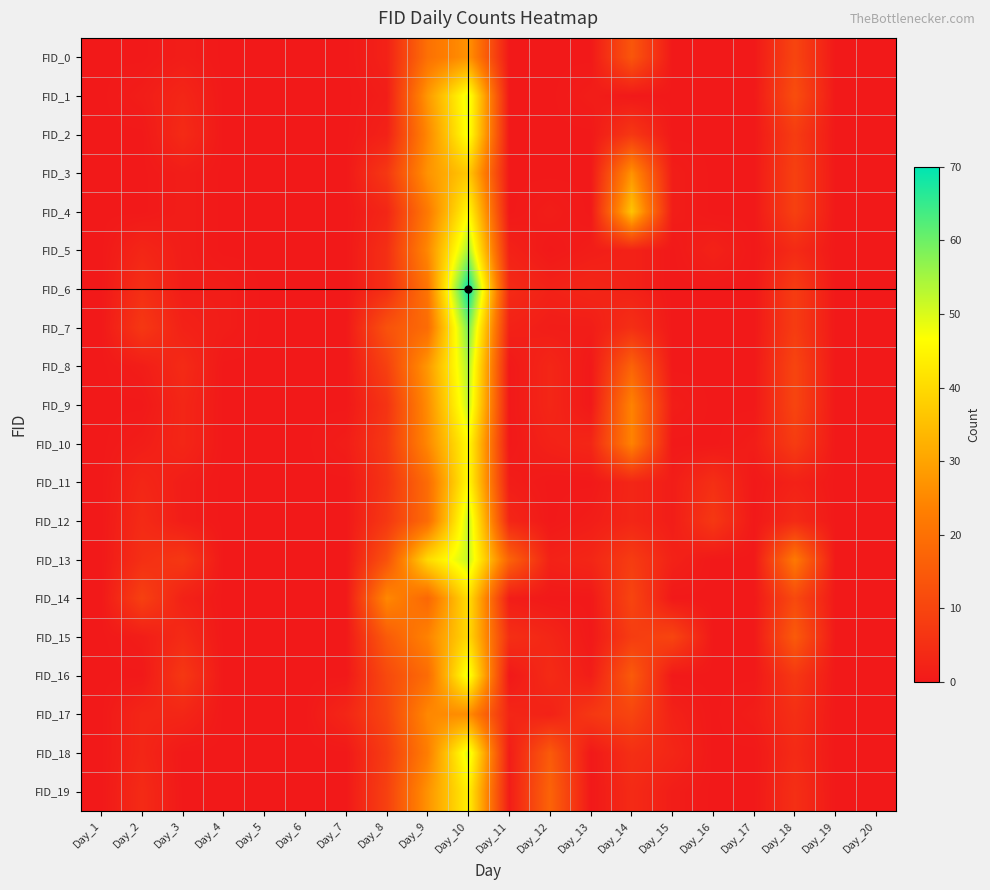

Reading left to right, extract all data points from this chart.

FID_0: Day_1=0	Day_2=0	Day_3=1	Day_4=0	Day_5=0	Day_6=0	Day_7=0	Day_8=2	Day_9=20	Day_10=27	Day_11=0	Day_12=0	Day_13=0	Day_14=14	Day_15=0	Day_16=0	Day_17=0	Day_18=10	Day_19=0	Day_20=0
FID_1: Day_1=0	Day_2=1	Day_3=3	Day_4=0	Day_5=0	Day_6=0	Day_7=0	Day_8=1	Day_9=28	Day_10=49	Day_11=0	Day_12=0	Day_13=1	Day_14=0	Day_15=0	Day_16=0	Day_17=0	Day_18=12	Day_19=0	Day_20=0
FID_2: Day_1=0	Day_2=0	Day_3=4	Day_4=0	Day_5=0	Day_6=0	Day_7=0	Day_8=2	Day_9=25	Day_10=48	Day_11=0	Day_12=0	Day_13=0	Day_14=7	Day_15=0	Day_16=0	Day_17=0	Day_18=8	Day_19=0	Day_20=0
FID_3: Day_1=0	Day_2=0	Day_3=1	Day_4=0	Day_5=0	Day_6=0	Day_7=0	Day_8=7	Day_9=27	Day_10=37	Day_11=0	Day_12=0	Day_13=0	Day_14=27	Day_15=1	Day_16=0	Day_17=0	Day_18=9	Day_19=0	Day_20=0
FID_4: Day_1=0	Day_2=0	Day_3=1	Day_4=0	Day_5=0	Day_6=0	Day_7=0	Day_8=3	Day_9=22	Day_10=46	Day_11=0	Day_12=1	Day_13=0	Day_14=36	Day_15=1	Day_16=0	Day_17=0	Day_18=9	Day_19=0	Day_20=0
FID_5: Day_1=0	Day_2=3	Day_3=1	Day_4=0	Day_5=0	Day_6=0	Day_7=0	Day_8=5	Day_9=25	Day_10=55	Day_11=2	Day_12=0	Day_13=1	Day_14=2	Day_15=0	Day_16=2	Day_17=0	Day_18=4	Day_19=0	Day_20=0
FID_6: Day_1=0	Day_2=5	Day_3=1	Day_4=1	Day_5=0	Day_6=0	Day_7=0	Day_8=5	Day_9=21	Day_10=70	Day_11=4	Day_12=2	Day_13=3	Day_14=2	Day_15=0	Day_16=0	Day_17=0	Day_18=8	Day_19=0	Day_20=0
FID_7: Day_1=0	Day_2=7	Day_3=2	Day_4=1	Day_5=0	Day_6=0	Day_7=0	Day_8=13	Day_9=19	Day_10=59	Day_11=2	Day_12=1	Day_13=1	Day_14=5	Day_15=0	Day_16=0	Day_17=0	Day_18=8	Day_19=0	Day_20=0
FID_8: Day_1=0	Day_2=1	Day_3=4	Day_4=0	Day_5=0	Day_6=0	Day_7=0	Day_8=9	Day_9=28	Day_10=54	Day_11=0	Day_12=3	Day_13=0	Day_14=17	Day_15=0	Day_16=0	Day_17=0	Day_18=10	Day_19=0	Day_20=0
FID_9: Day_1=0	Day_2=0	Day_3=3	Day_4=0	Day_5=0	Day_6=0	Day_7=0	Day_8=6	Day_9=26	Day_10=52	Day_11=0	Day_12=3	Day_13=0	Day_14=24	Day_15=1	Day_16=0	Day_17=0	Day_18=10	Day_19=0	Day_20=0
FID_10: Day_1=0	Day_2=1	Day_3=3	Day_4=0	Day_5=0	Day_6=0	Day_7=1	Day_8=7	Day_9=25	Day_10=46	Day_11=0	Day_12=2	Day_13=3	Day_14=24	Day_15=0	Day_16=0	Day_17=1	Day_18=8	Day_19=0	Day_20=0
FID_11: Day_1=0	Day_2=3	Day_3=1	Day_4=0	Day_5=0	Day_6=0	Day_7=0	Day_8=6	Day_9=19	Day_10=46	Day_11=1	Day_12=0	Day_13=0	Day_14=3	Day_15=1	Day_16=5	Day_17=0	Day_18=2	Day_19=0	Day_20=0
FID_12: Day_1=0	Day_2=4	Day_3=1	Day_4=0	Day_5=0	Day_6=0	Day_7=0	Day_8=7	Day_9=19	Day_10=52	Day_11=3	Day_12=0	Day_13=1	Day_14=3	Day_15=1	Day_16=7	Day_17=0	Day_18=4	Day_19=0	Day_20=0
FID_13: Day_1=0	Day_2=5	Day_3=7	Day_4=0	Day_5=0	Day_6=0	Day_7=0	Day_8=13	Day_9=40	Day_10=52	Day_11=17	Day_12=2	Day_13=3	Day_14=8	Day_15=2	Day_16=0	Day_17=0	Day_18=22	Day_19=0	Day_20=0
FID_14: Day_1=0	Day_2=9	Day_3=2	Day_4=0	Day_5=0	Day_6=0	Day_7=0	Day_8=25	Day_9=18	Day_10=41	Day_11=1	Day_12=0	Day_13=0	Day_14=10	Day_15=0	Day_16=0	Day_17=0	Day_18=11	Day_19=0	Day_20=0
FID_15: Day_1=0	Day_2=1	Day_3=4	Day_4=0	Day_5=0	Day_6=0	Day_7=0	Day_8=15	Day_9=24	Day_10=40	Day_11=5	Day_12=3	Day_13=0	Day_14=8	Day_15=10	Day_16=0	Day_17=0	Day_18=15	Day_19=0	Day_20=0
FID_16: Day_1=0	Day_2=0	Day_3=7	Day_4=0	Day_5=0	Day_6=0	Day_7=0	Day_8=11	Day_9=19	Day_10=49	Day_11=0	Day_12=4	Day_13=1	Day_14=15	Day_15=0	Day_16=0	Day_17=0	Day_18=7	Day_19=0	Day_20=0
FID_17: Day_1=0	Day_2=3	Day_3=3	Day_4=0	Day_5=0	Day_6=0	Day_7=3	Day_8=10	Day_9=25	Day_10=26	Day_11=3	Day_12=2	Day_13=7	Day_14=10	Day_15=2	Day_16=0	Day_17=1	Day_18=5	Day_19=0	Day_20=0
FID_18: Day_1=0	Day_2=3	Day_3=0	Day_4=0	Day_5=0	Day_6=0	Day_7=0	Day_8=8	Day_9=23	Day_10=50	Day_11=1	Day_12=15	Day_13=0	Day_14=5	Day_15=3	Day_16=0	Day_17=0	Day_18=4	Day_19=0	Day_20=0
FID_19: Day_1=0	Day_2=4	Day_3=0	Day_4=0	Day_5=0	Day_6=0	Day_7=0	Day_8=9	Day_9=27	Day_10=44	Day_11=1	Day_12=17	Day_13=0	Day_14=4	Day_15=1	Day_16=0	Day_17=0	Day_18=5	Day_19=0	Day_20=0